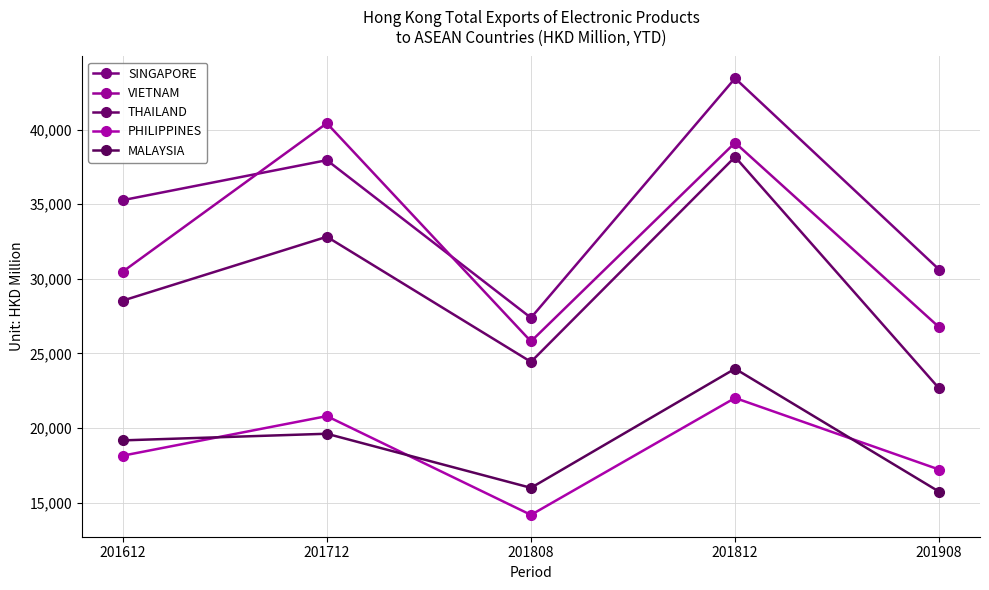

How many lines are shown in the chart?

5